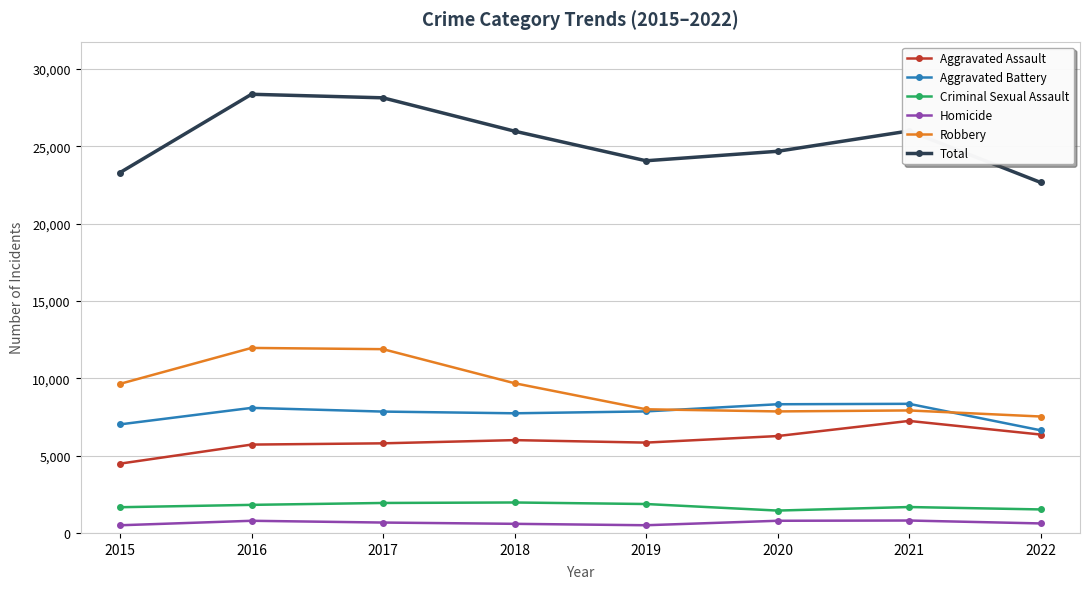

How many interior local valleys does the Total series have?

1